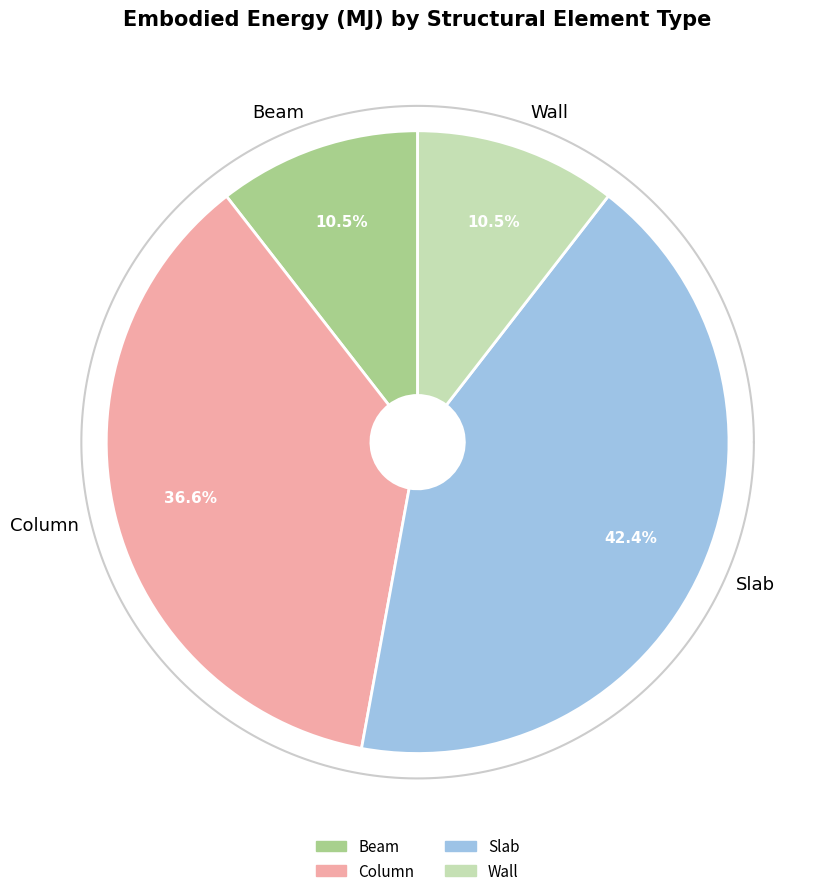

What is the largest slice in the pie chart?

Slab